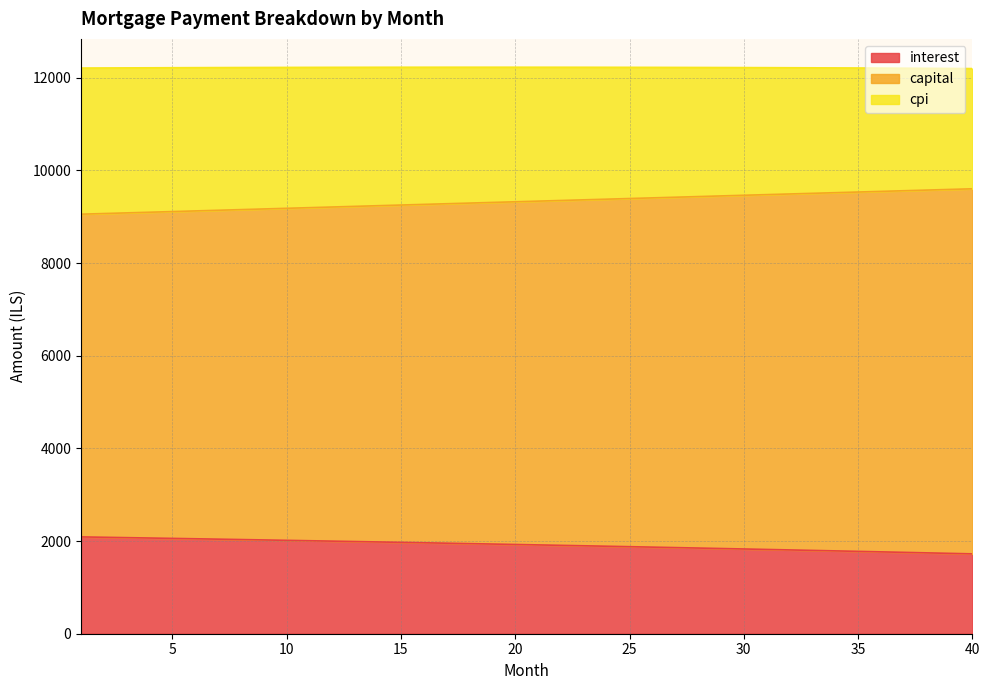

What is the total value across all series at 25?

12226.7